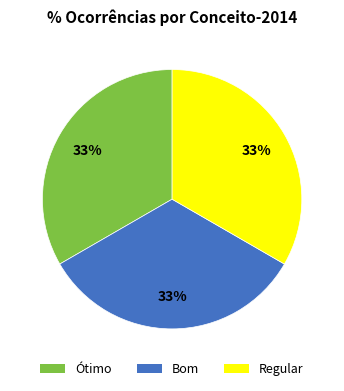

To the nearest percent, what is the combined percentage of Regular and Bom?

67%